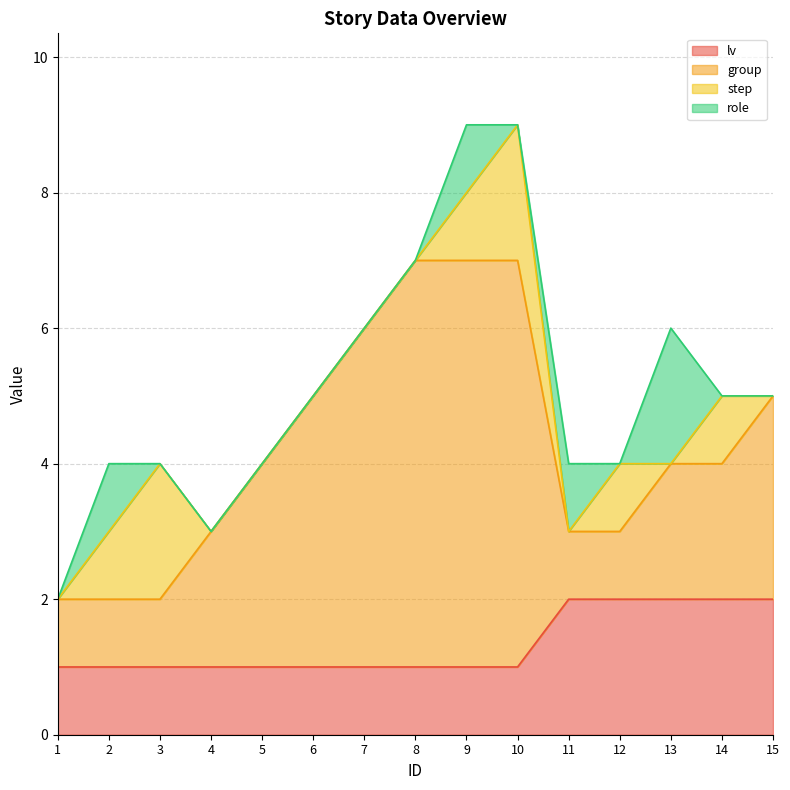

What is the difference between the second highest and minimum values in the group series?

5